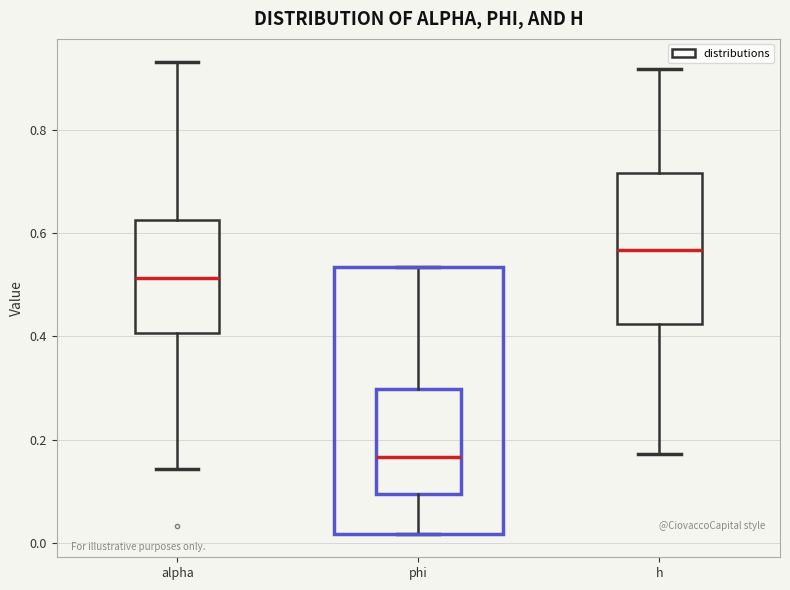

Comparing the boxes themselves (not the whiskers), which one is the tallest?

h